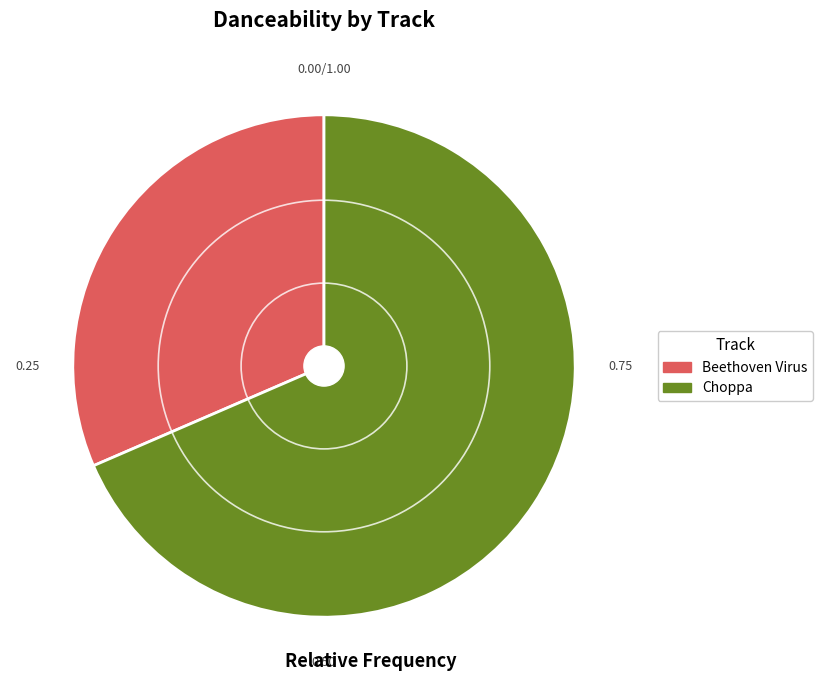

Is there any slice that represents more than half of the pie?

Yes